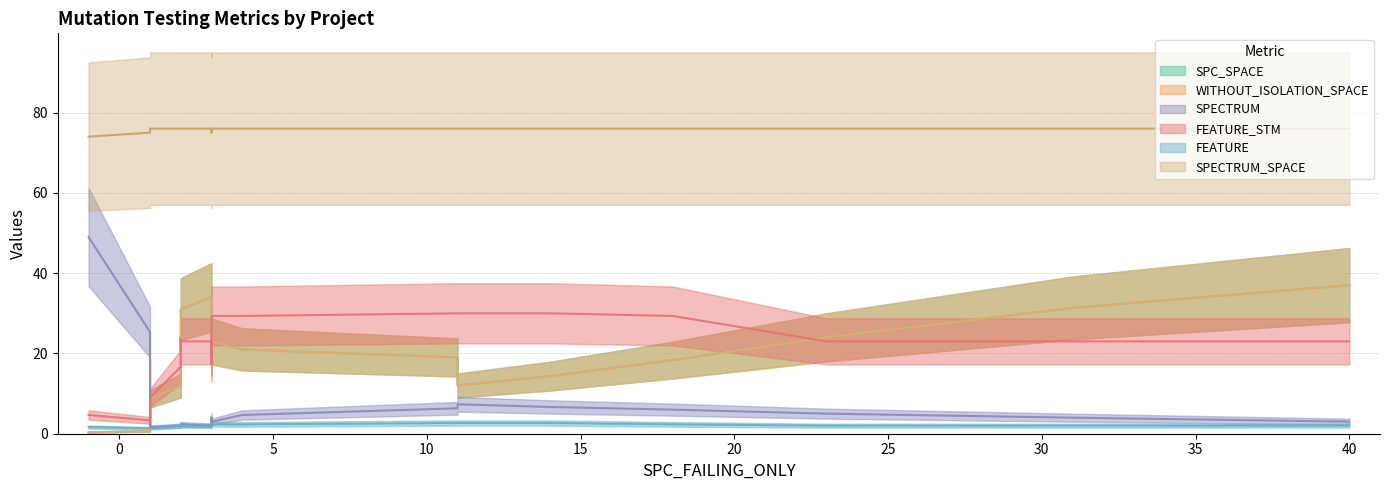

Which series ends up on top after the final intersection of SPECTRUM and FEATURE_STM?

FEATURE_STM